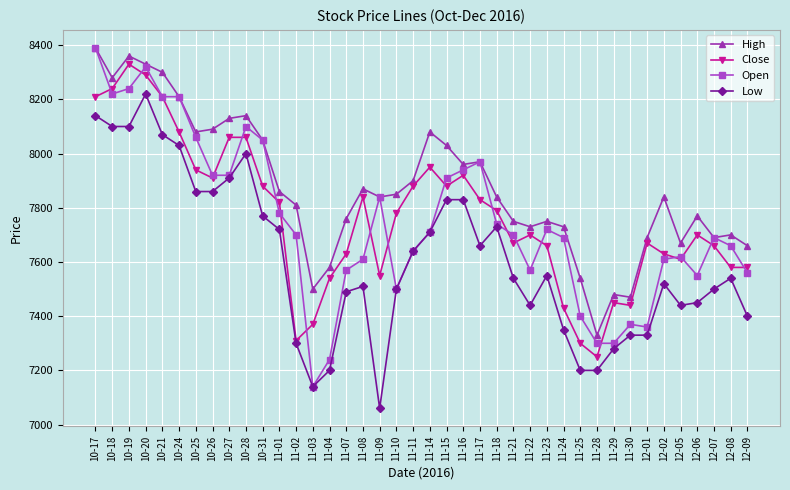

Is the value of Close at 11-28 greater than the value of Low at 12-06?

No